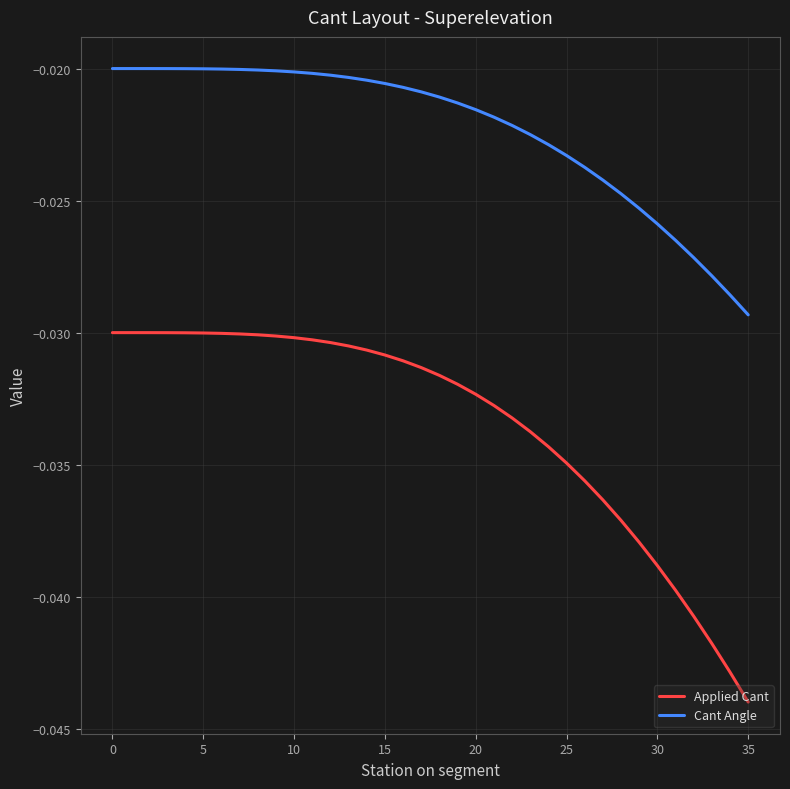

List the series in order of their overall mean, lowest first.

Applied Cant, Cant Angle